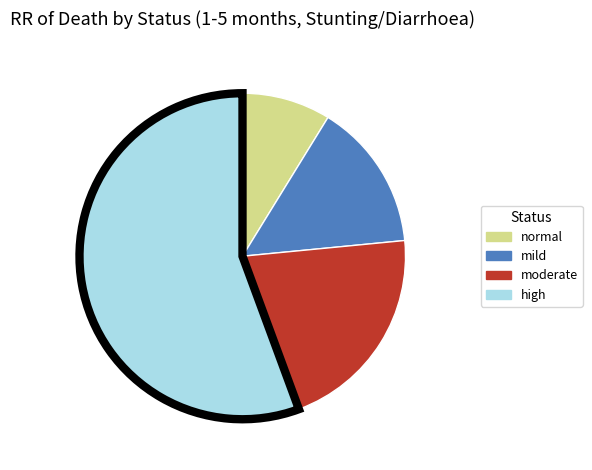

Approximately how many times larger is the value at moderate compared to mild?

1.4